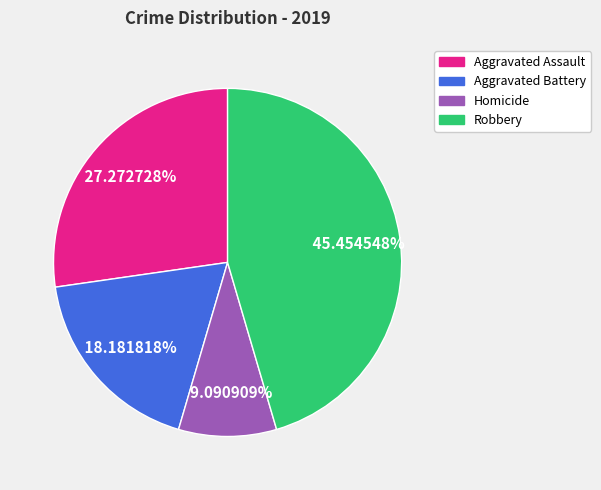

How much of the chart is everything except Robbery?

54.5%